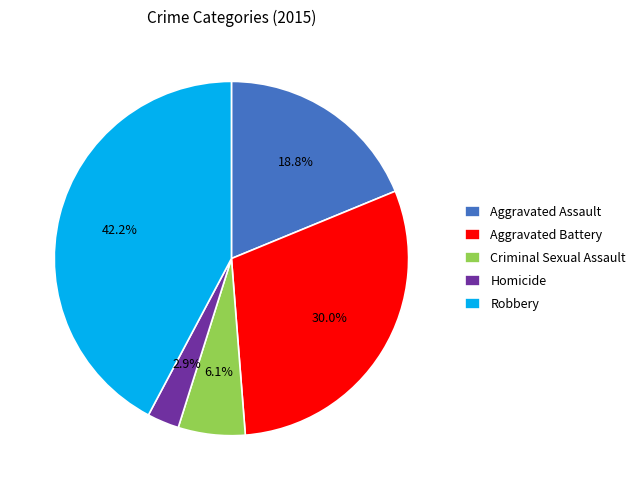

What is the largest slice in the pie chart?

Robbery